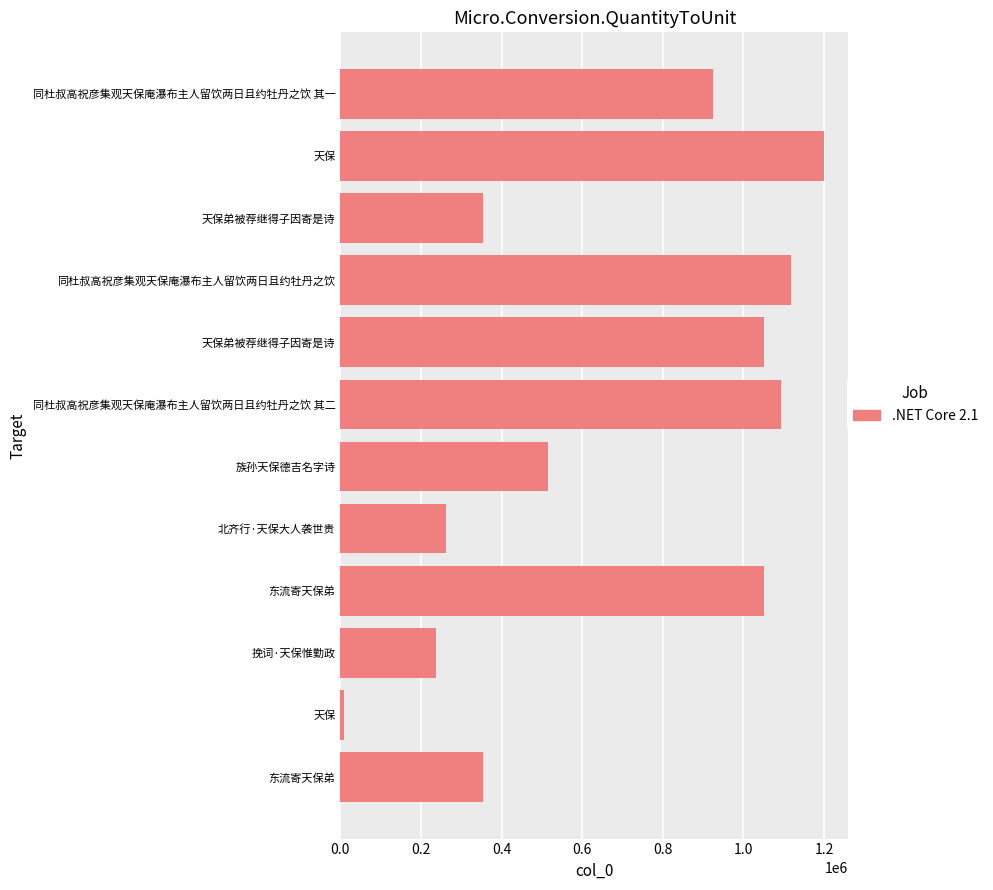

How many series are shown in this chart?

1